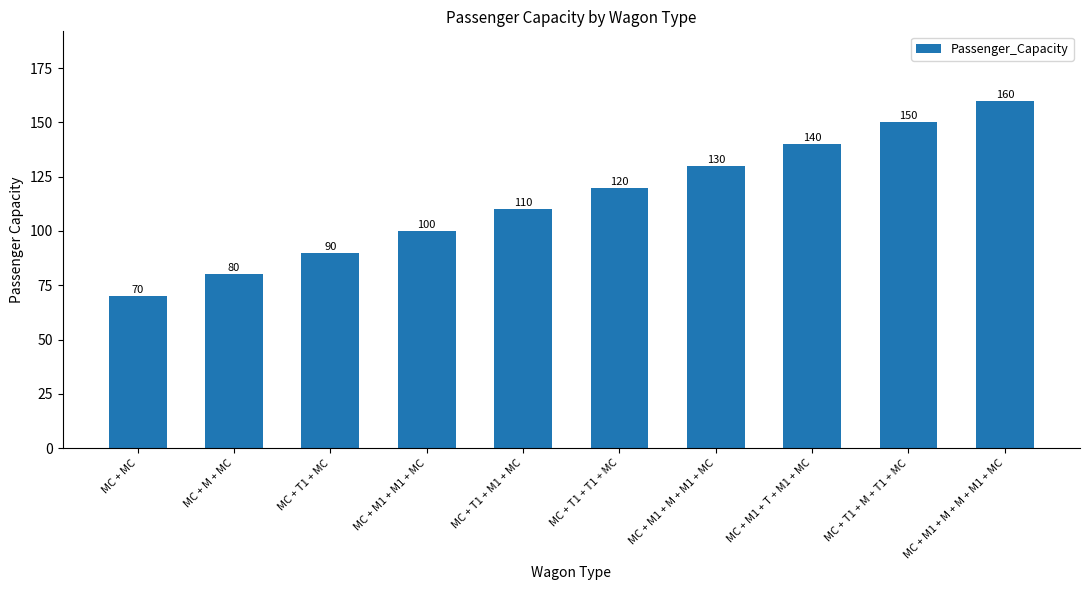

At which label is the value closest to 115?

MC + T1 + M1 + MC